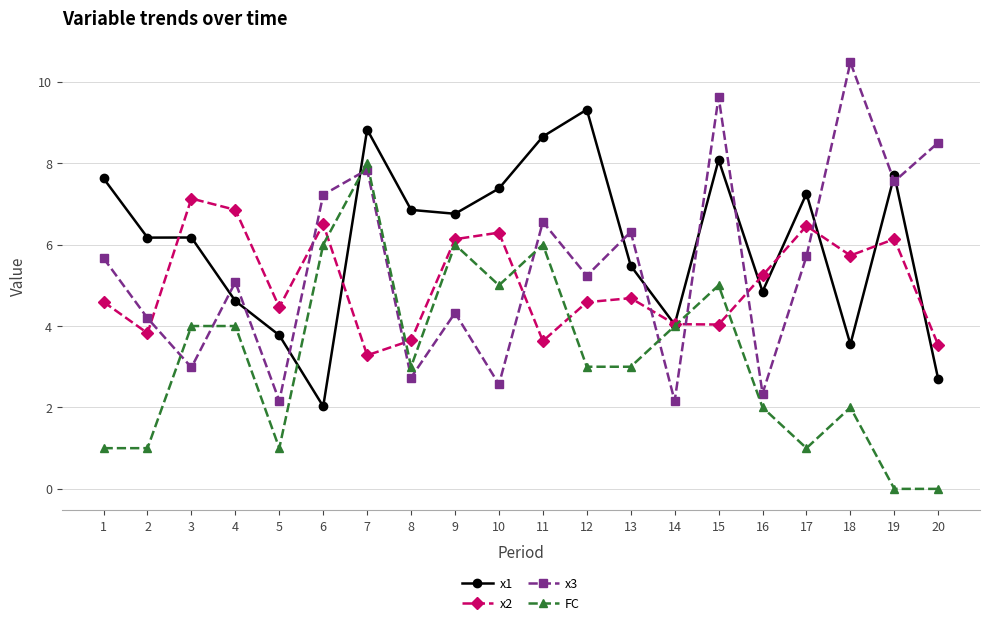

At which category is the sum across all series the highest?

7